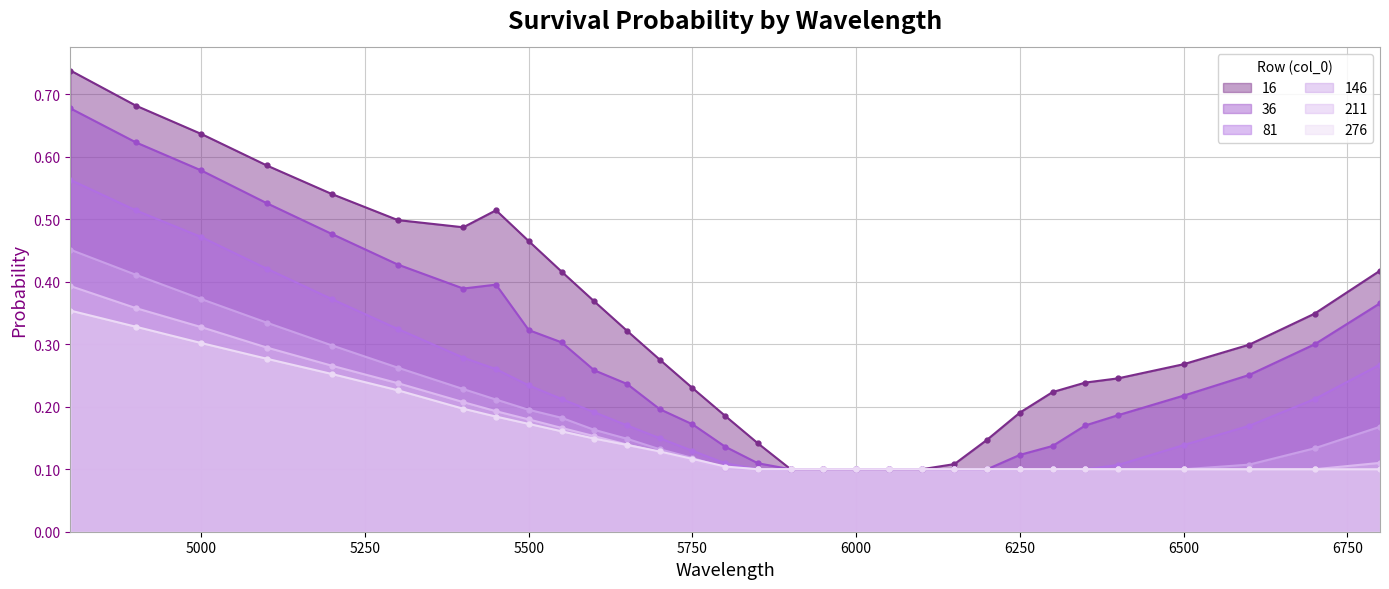

What is the value of the 146 point at the 24th from the left?

0.1